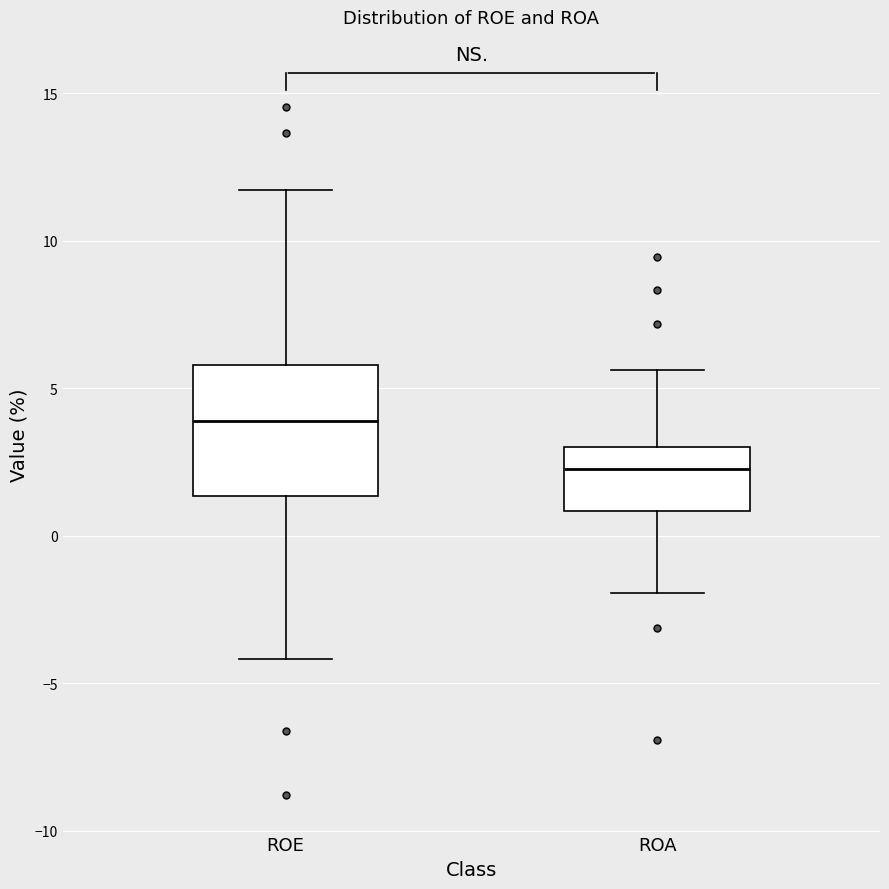

Reading left to right, transcribe this box plot: for each box, give where its median line is, the range the box spans, and where its two whiskers end, as read against the y-axis. The values are not printed on the chart, so give them approximately, as read against the axis.

ROE: median 4.0, box 1.5 to 6.0, whiskers -4.0 to 11.5
ROA: median 2.5, box 1.0 to 3.0, whiskers -2.0 to 5.5